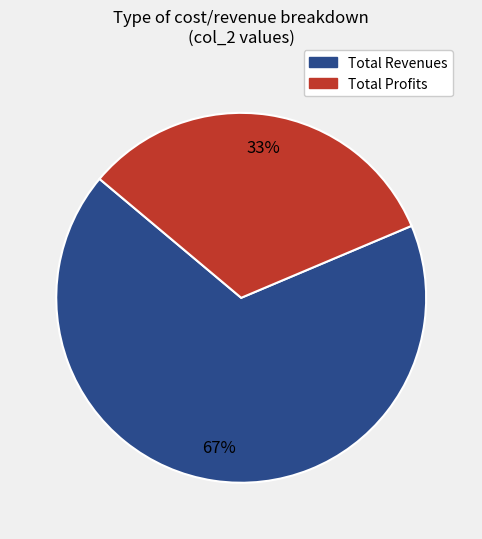

Is there a majority slice in this chart?

Yes